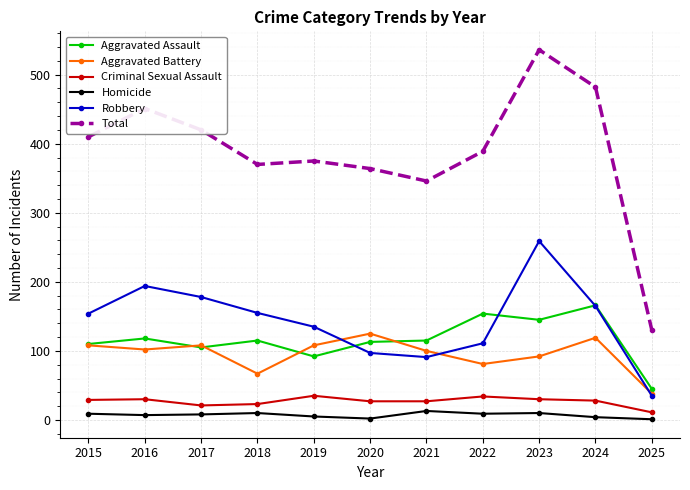

At which category is the sum across all series the highest?

2023